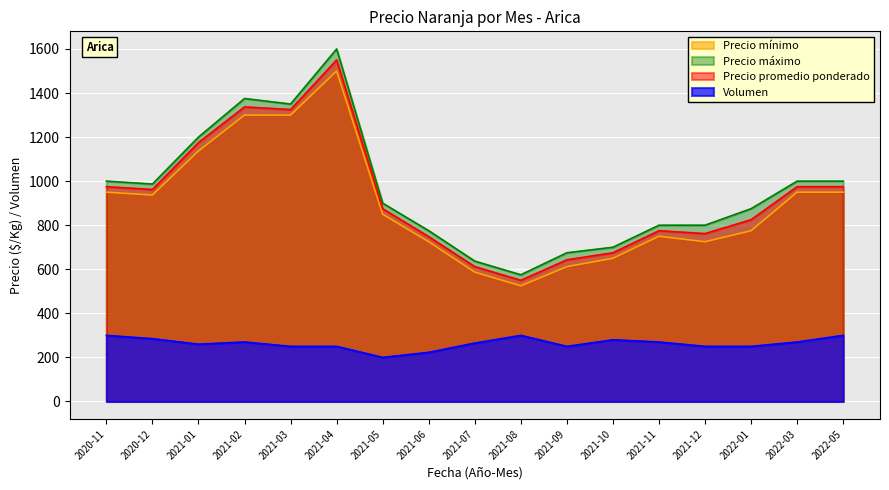

What is the total value across all series at 2021-02?

4282